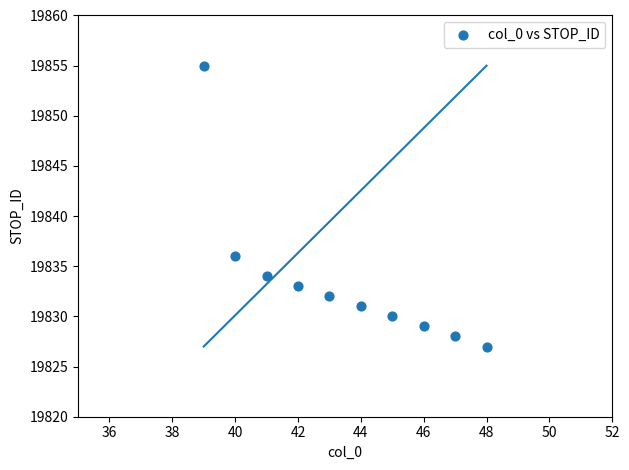

What Y value in the scatter plot is closest to 19841?

19836